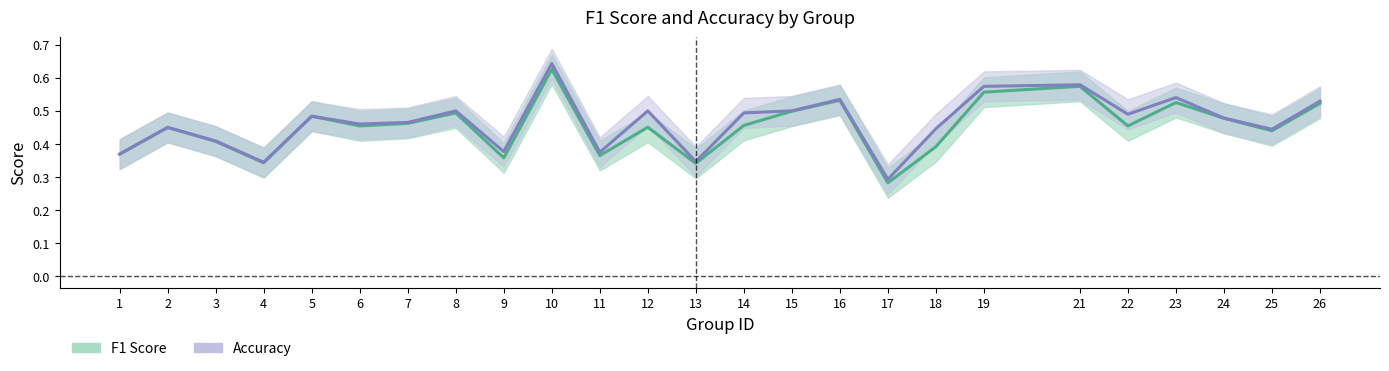

Does the chart have visible grid lines?

No